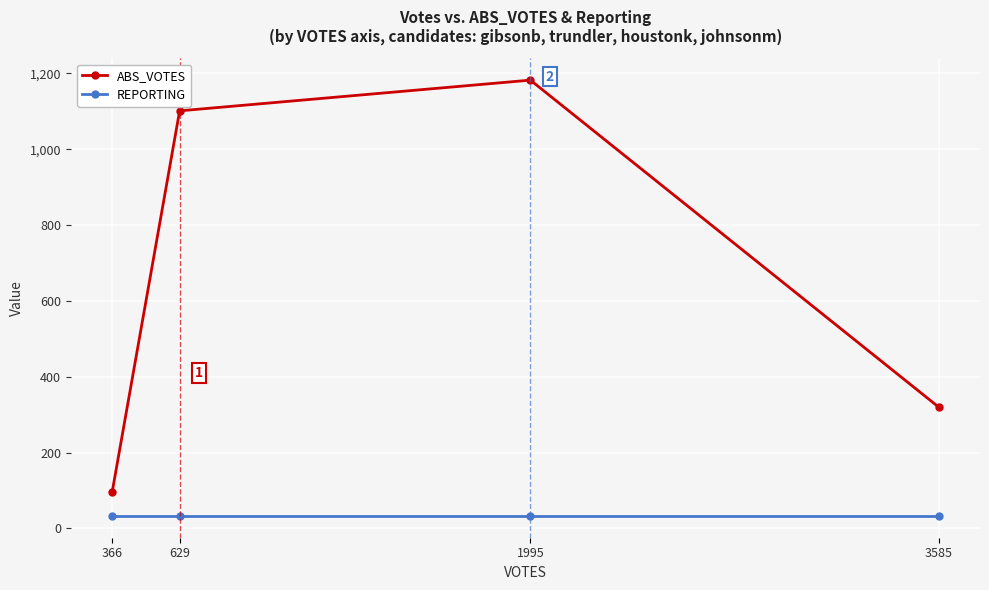

What is the sum of all ABS_VOTES values?

2698